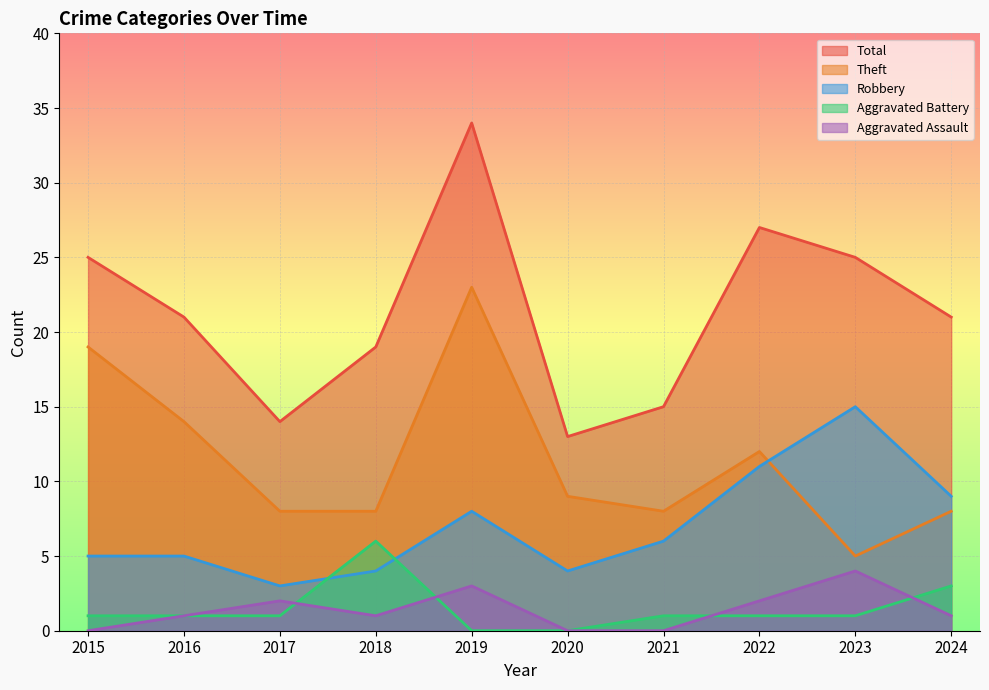

Which series has the largest total across all categories?

Total